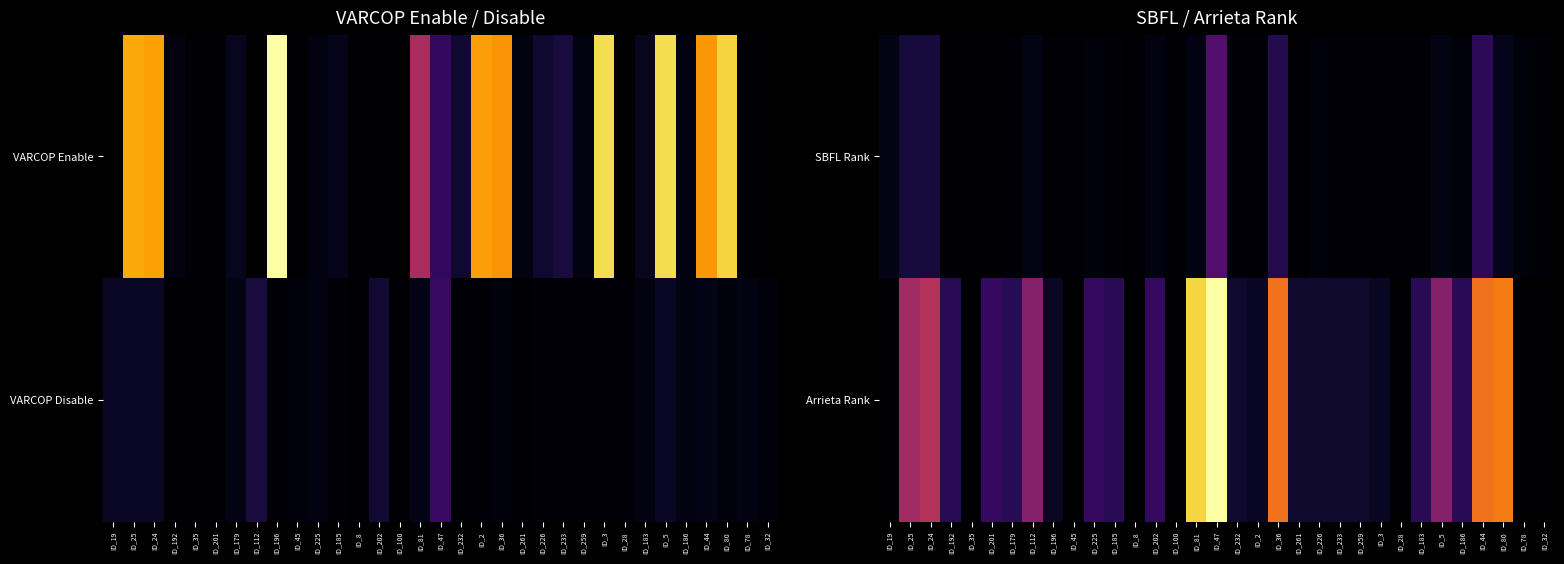

What is the lowest value of the SBFL Rank series?

1